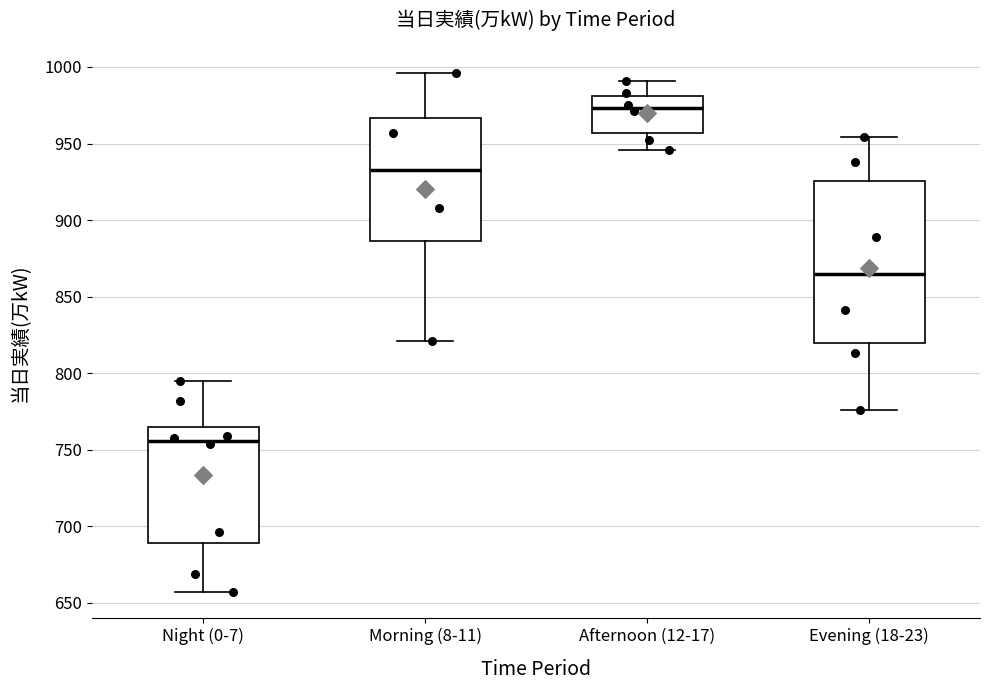

Which box is the tallest, from its lower edge to its upper edge?

Evening (18-23)